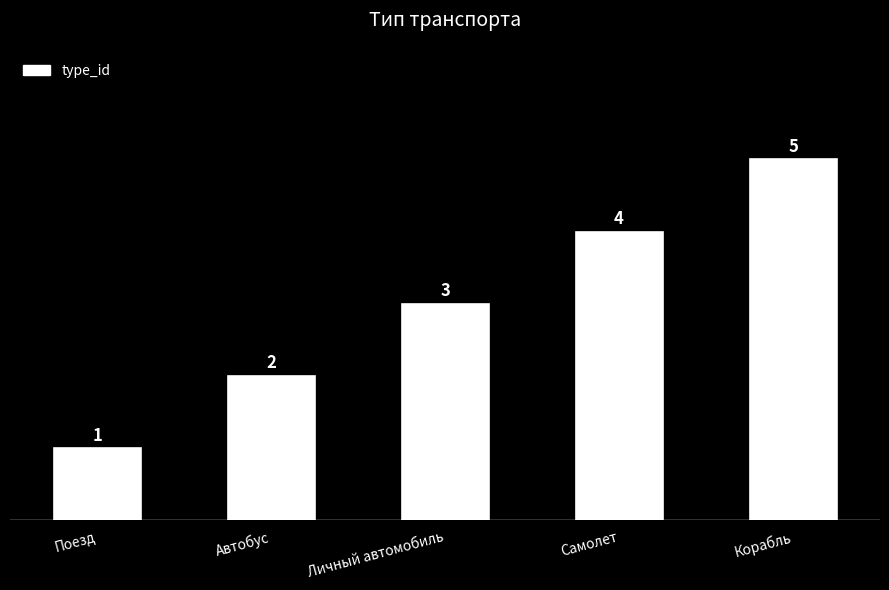

What is the label of the 1st bar from the right?

Корабль